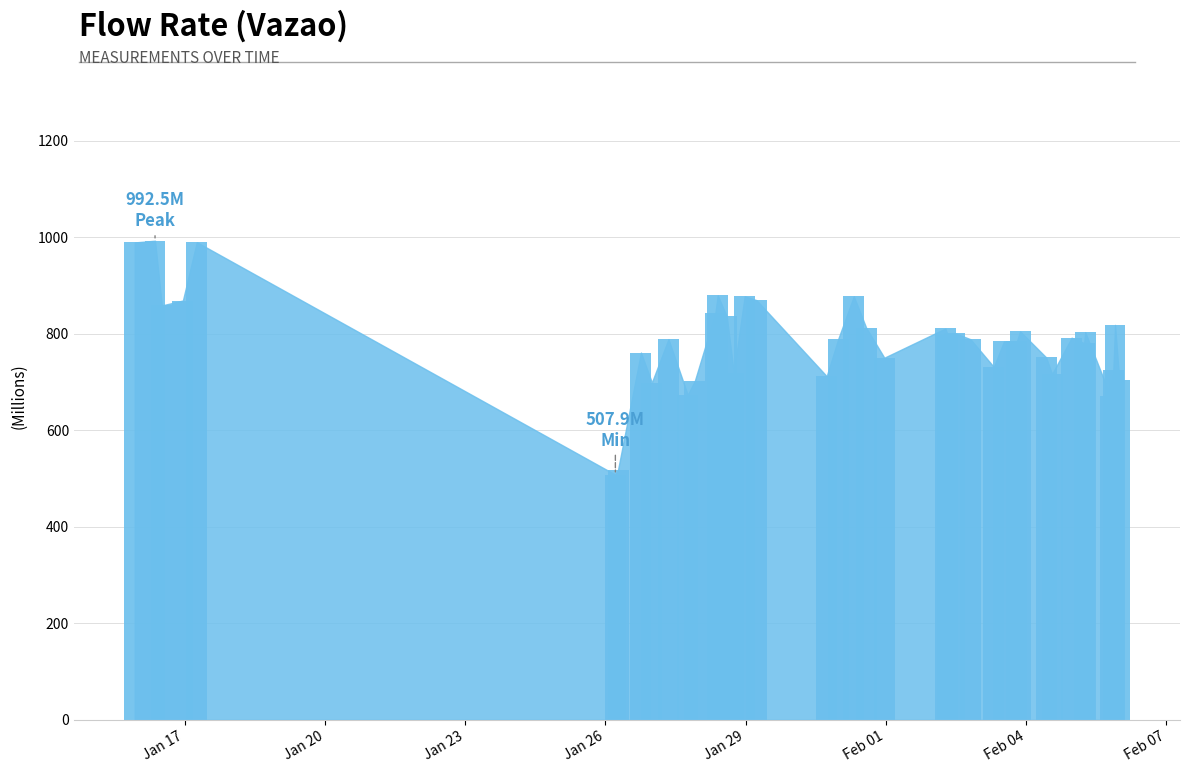

What is the maximum value shown in the chart?

992.5